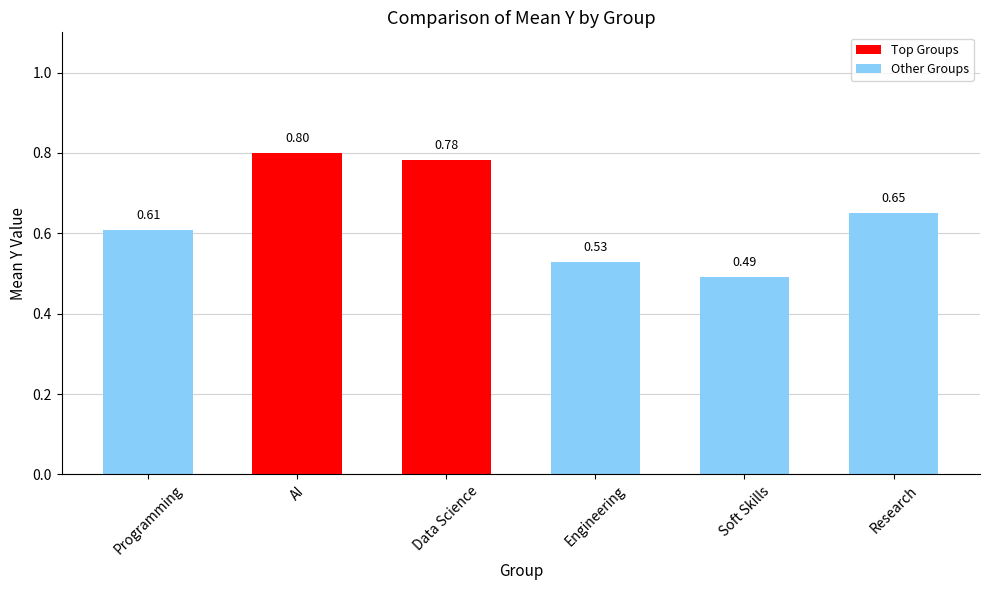

How many values are between 0 and 1?

6